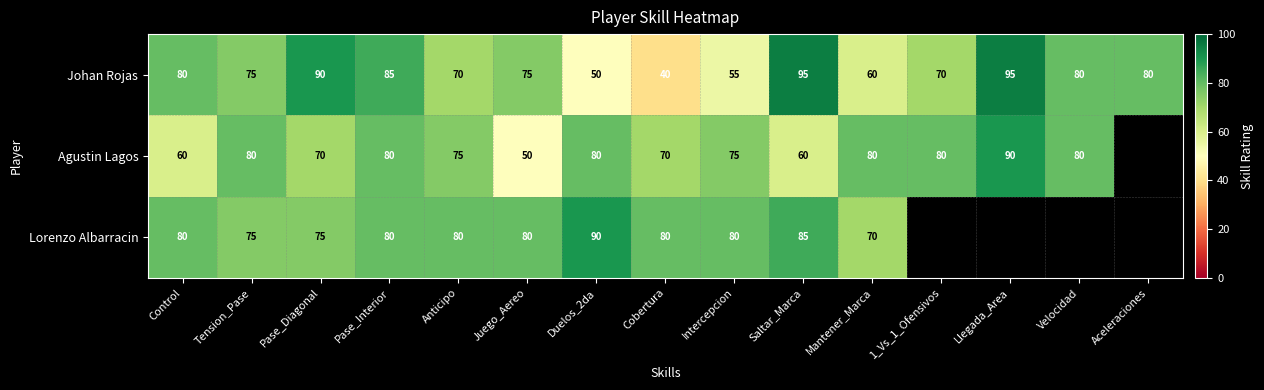

How many values in the Johan Rojas series are below 75?

6